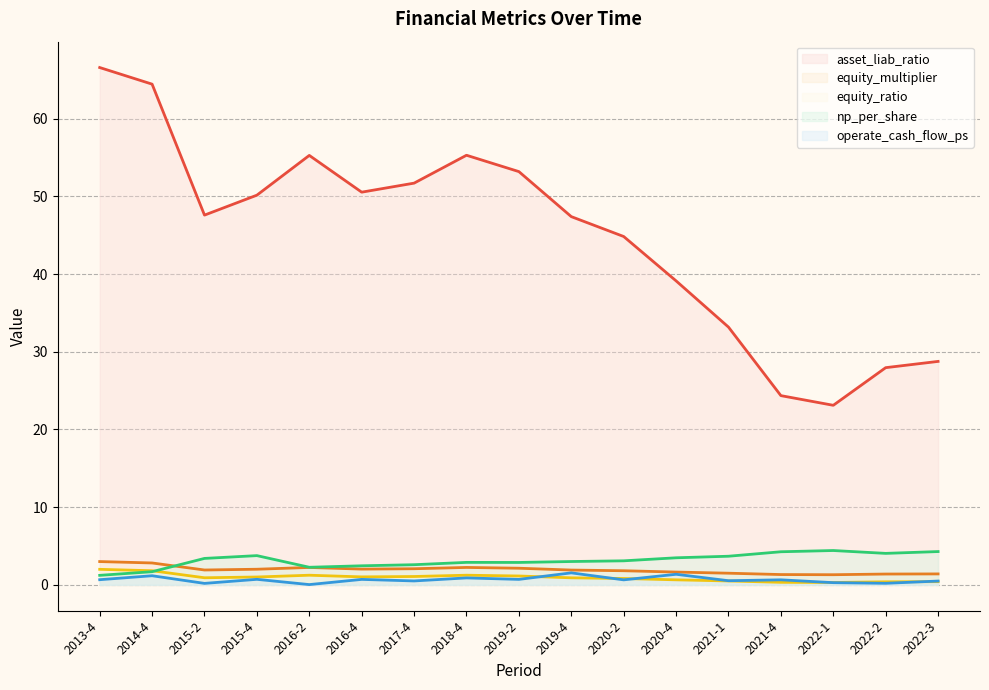

How many values in the np_per_share series exceed 3?

9